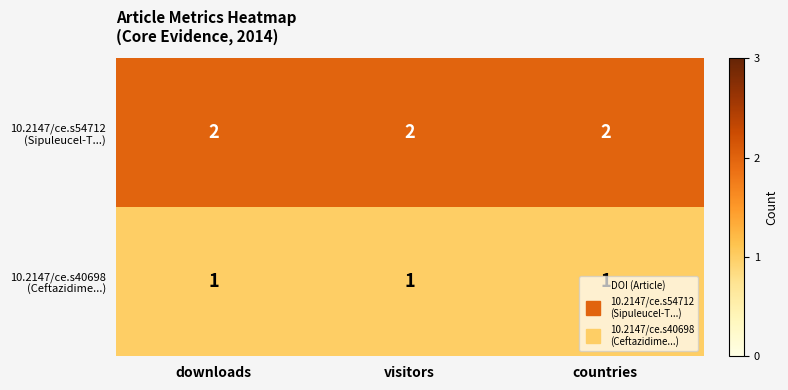

At how many categories does at least one series exceed 1?

3